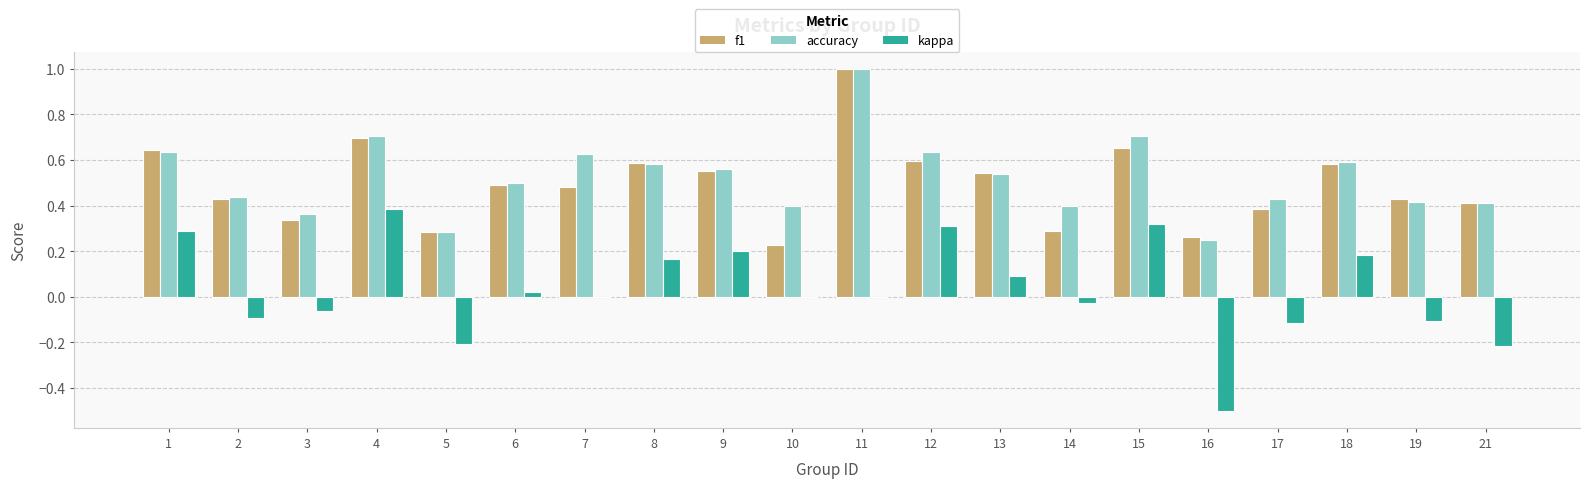

Which series changed the most between 4 and 19?

kappa